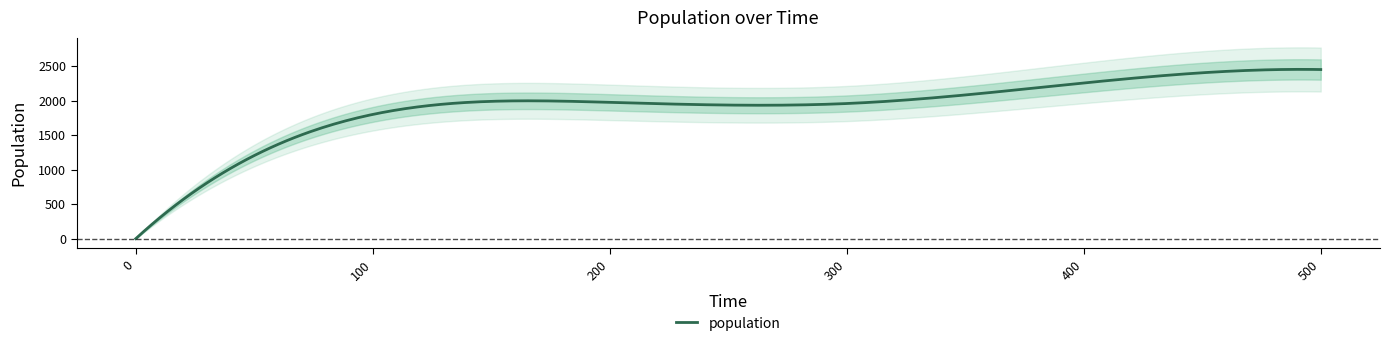

How many points are lower than both their immediate neighbors (excluding endpoints)?

1